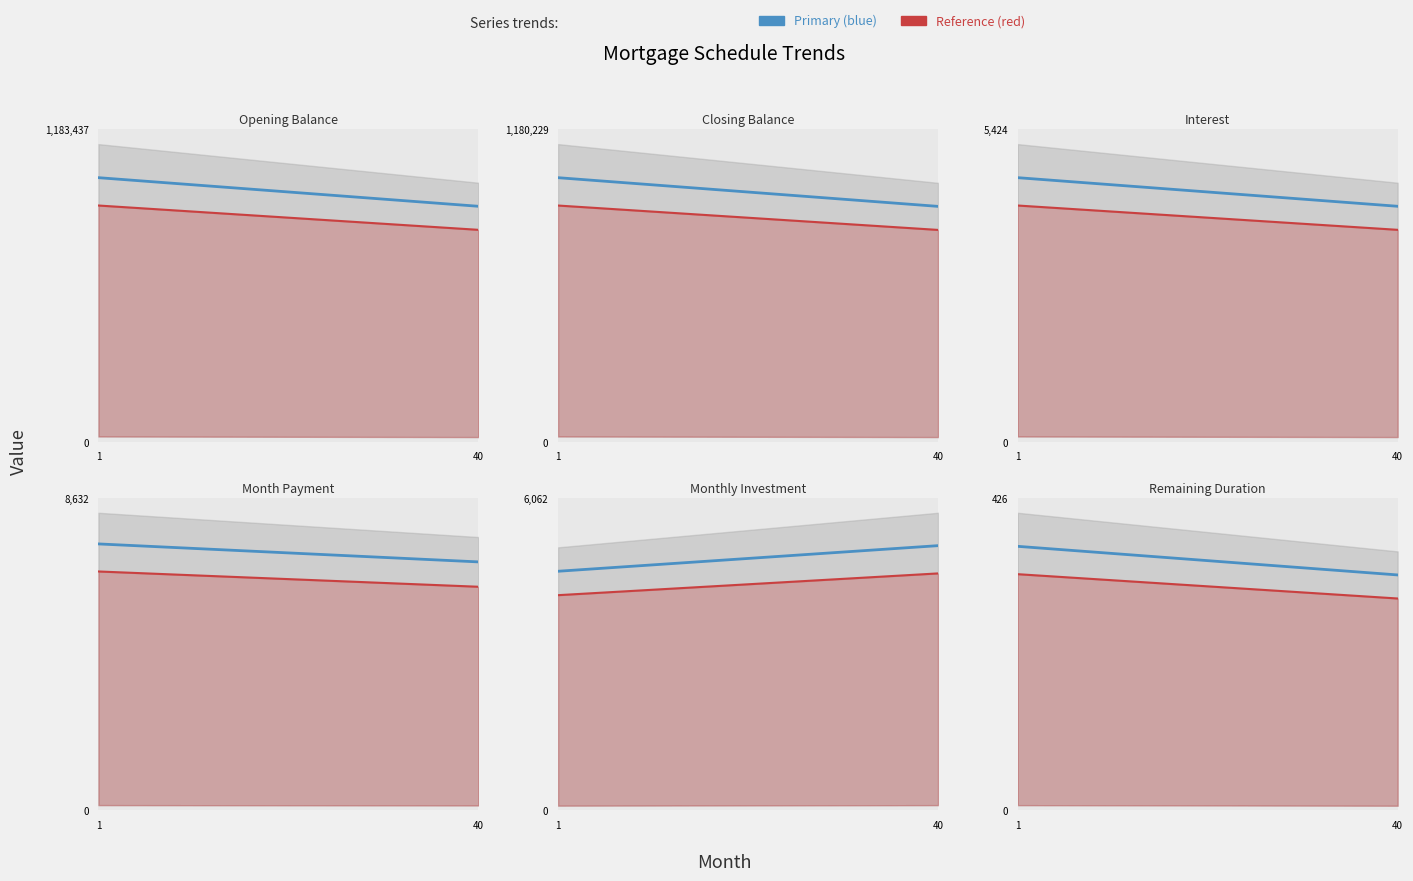

True or false: month_payment and cur_duration cross at least once.

False